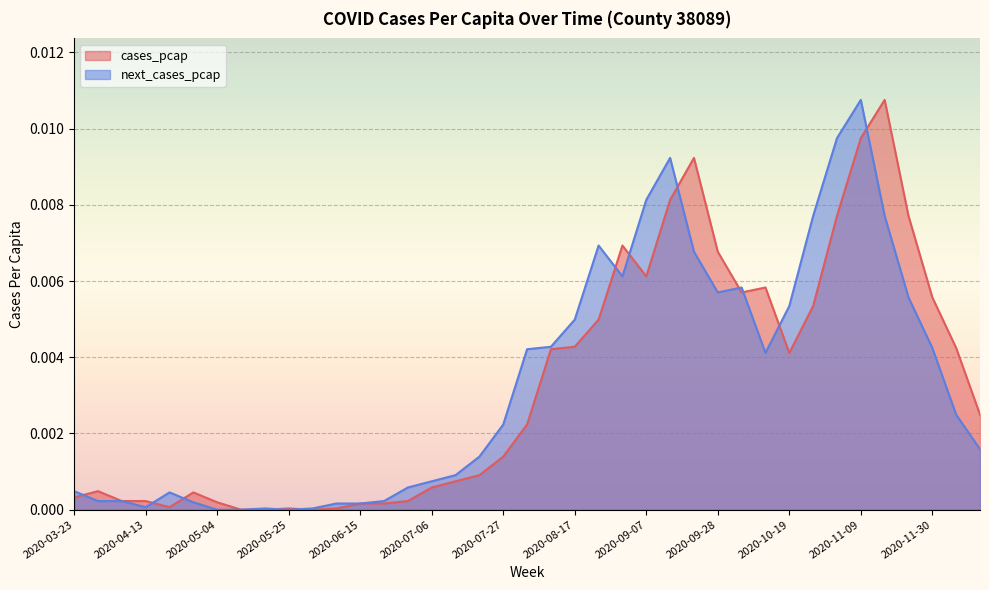

Where do next_cases_pcap and cases_pcap first cross each other?

2020-03-23 and 2020-03-30